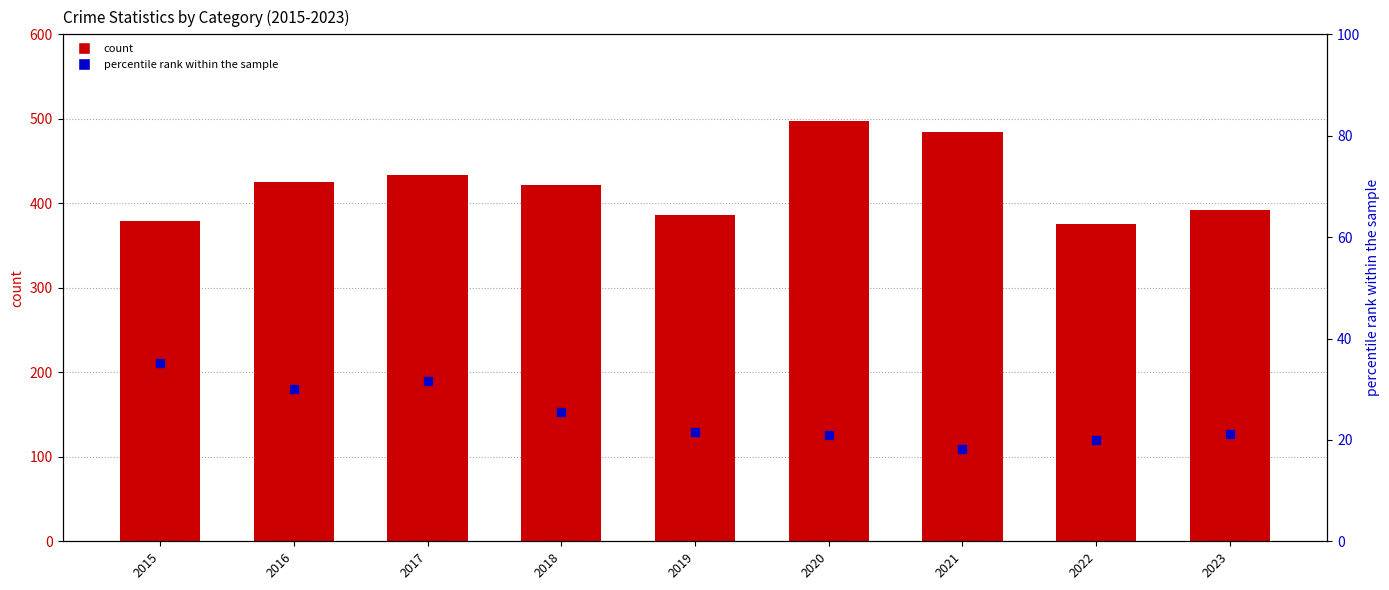

Which series has the largest Y range (max minus min)?

Total